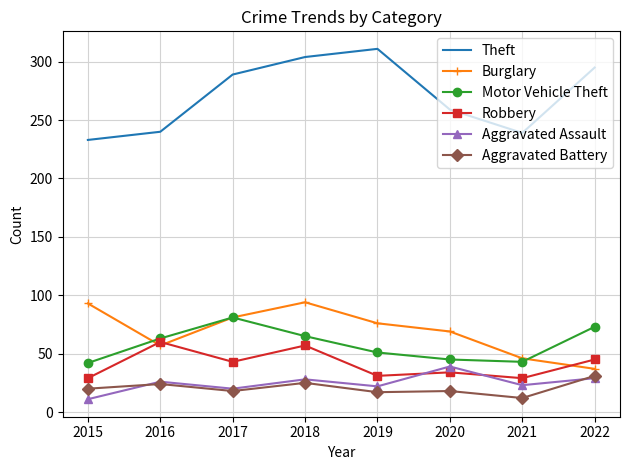

What value does the Burglary series have at 2017?

81